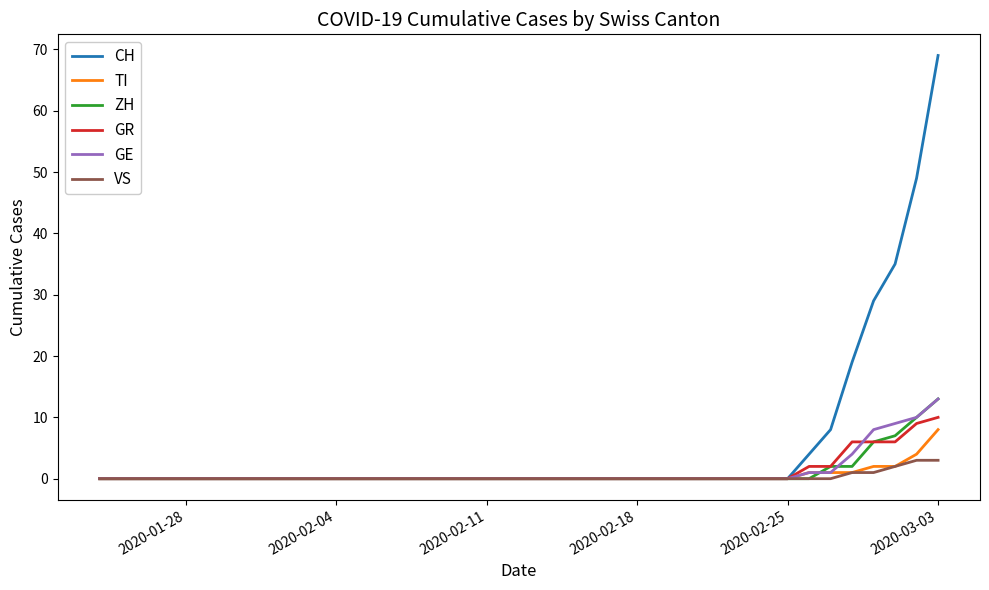

What are all the series names shown in the legend?

CH, TI, ZH, GR, GE, VS